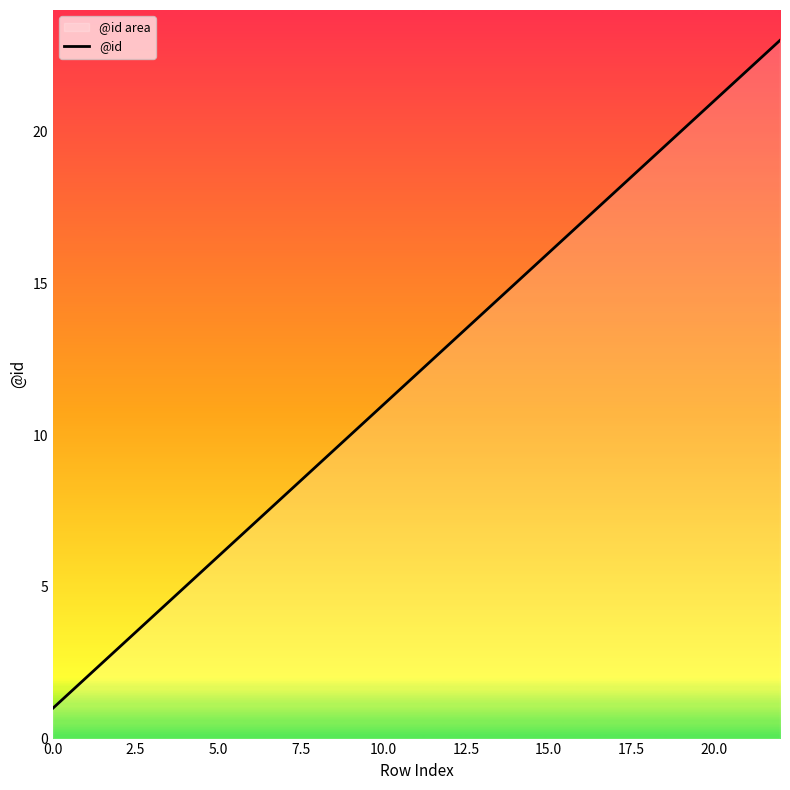

True or false: the data shows 20 at 19.

True